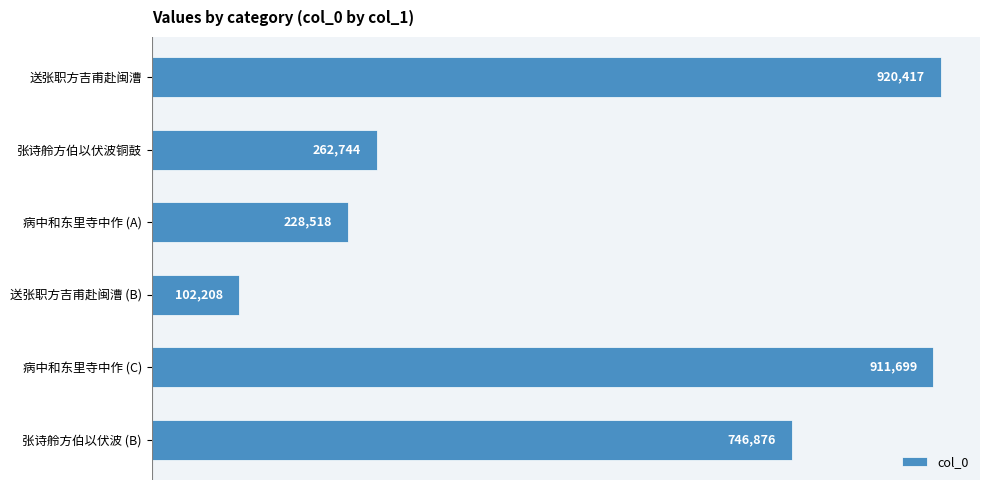

What value does the data have at 病中和东里寺中作 (C)?

911699